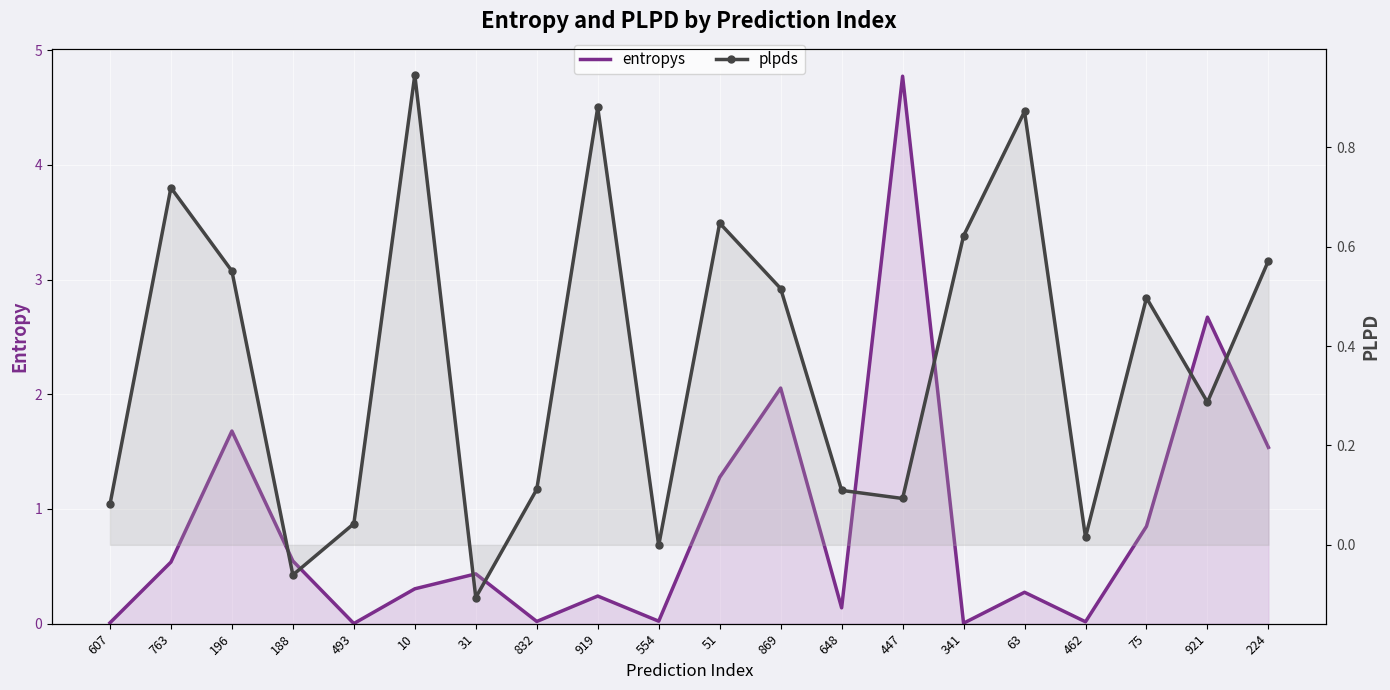

At which category is the sum across all series the highest?

447